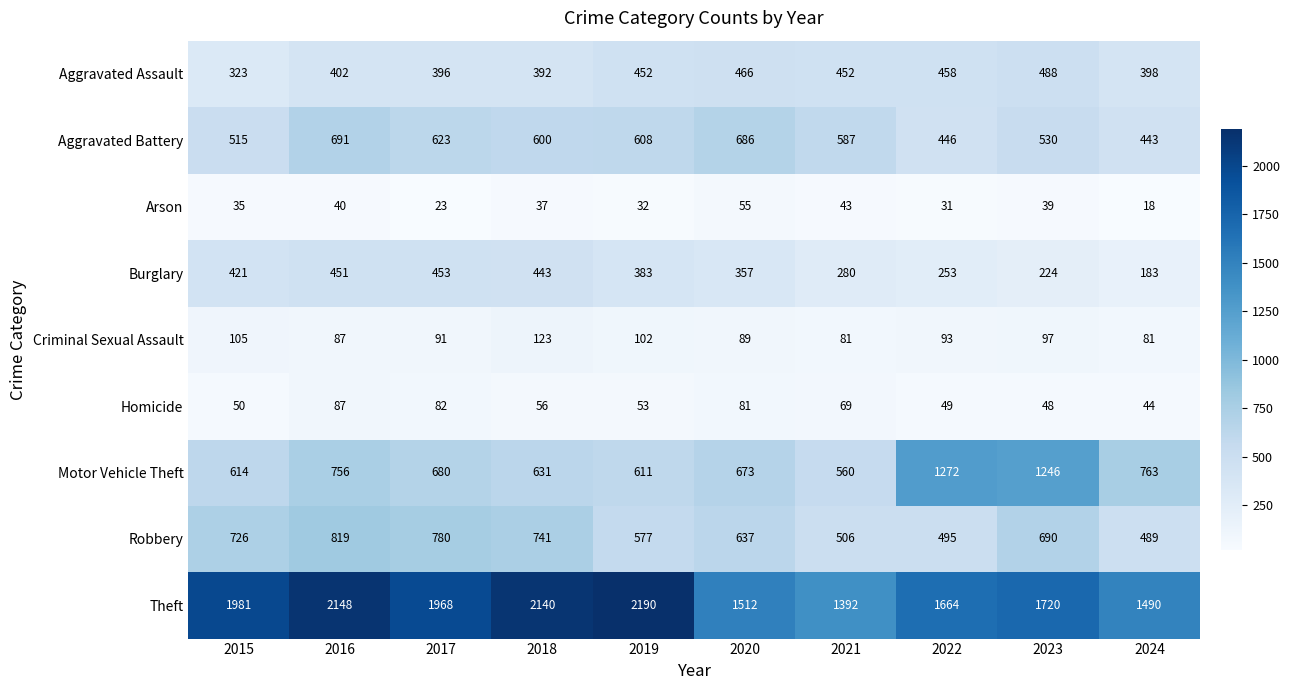

Which category has the lowest value across all series?

2024